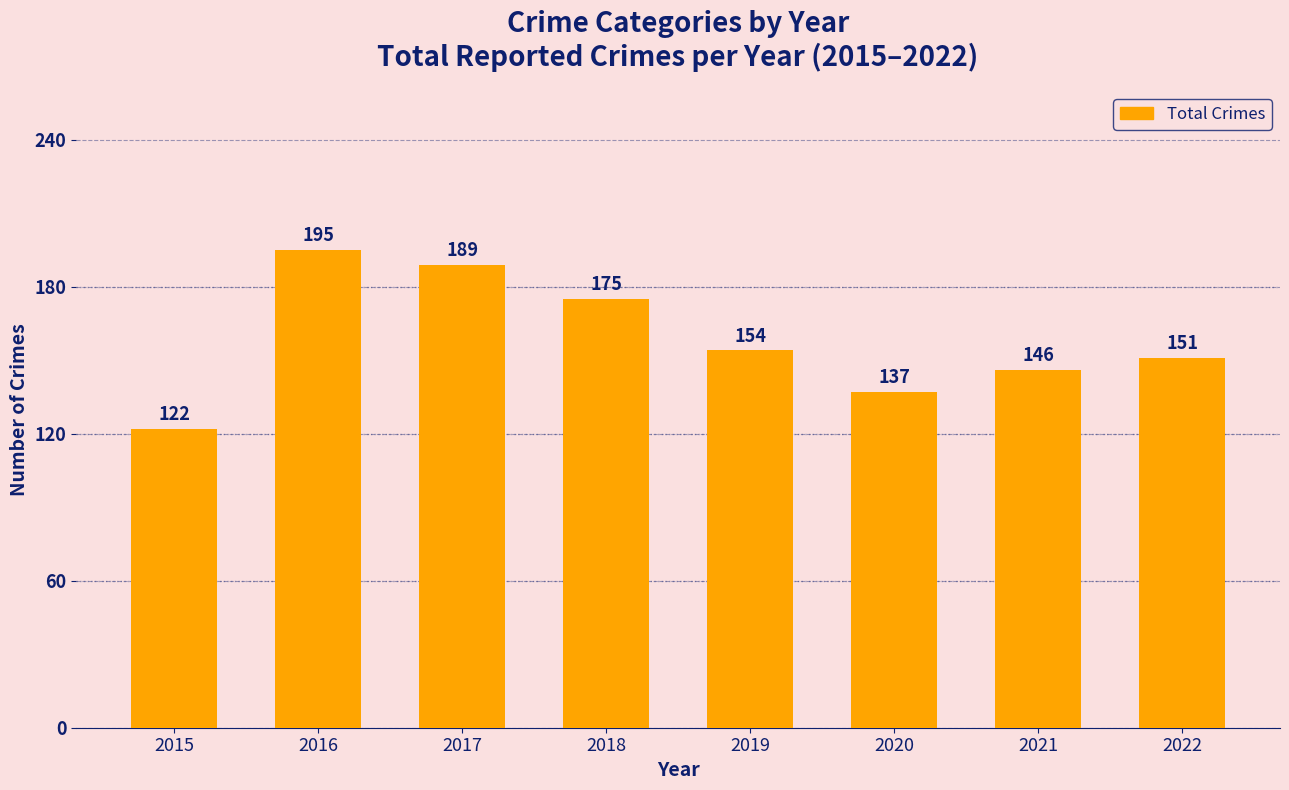

What is the average value?

159